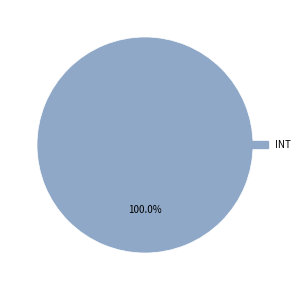

Which slice represents more than half of the pie?

INT